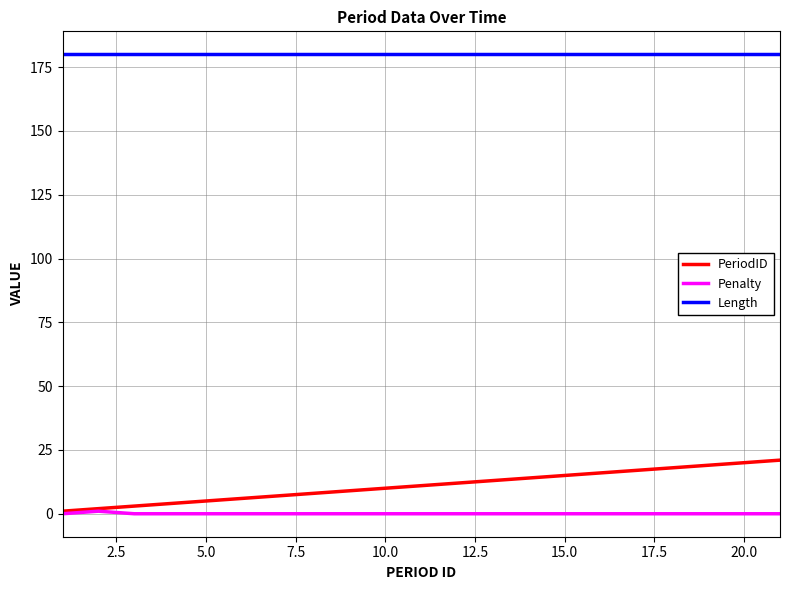

Which series has the largest total across all categories?

Length